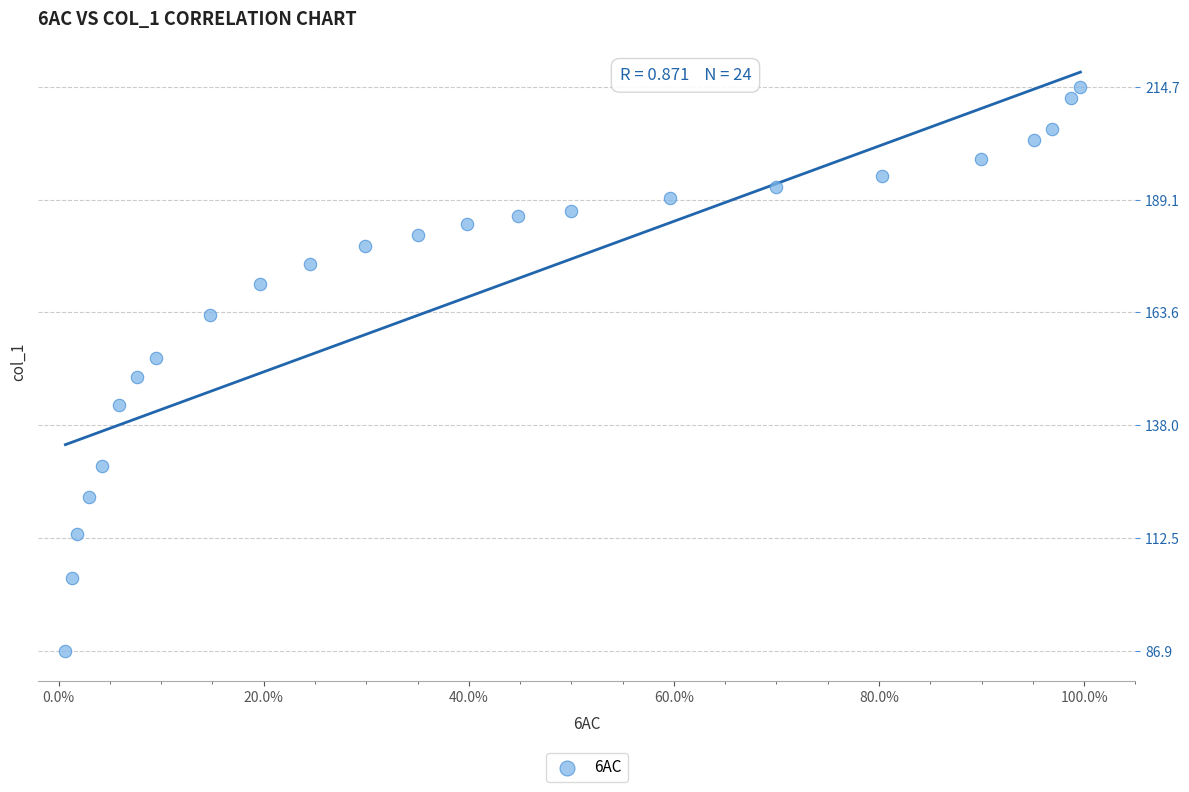

What is the range of Y values (max minus min)?

127.7